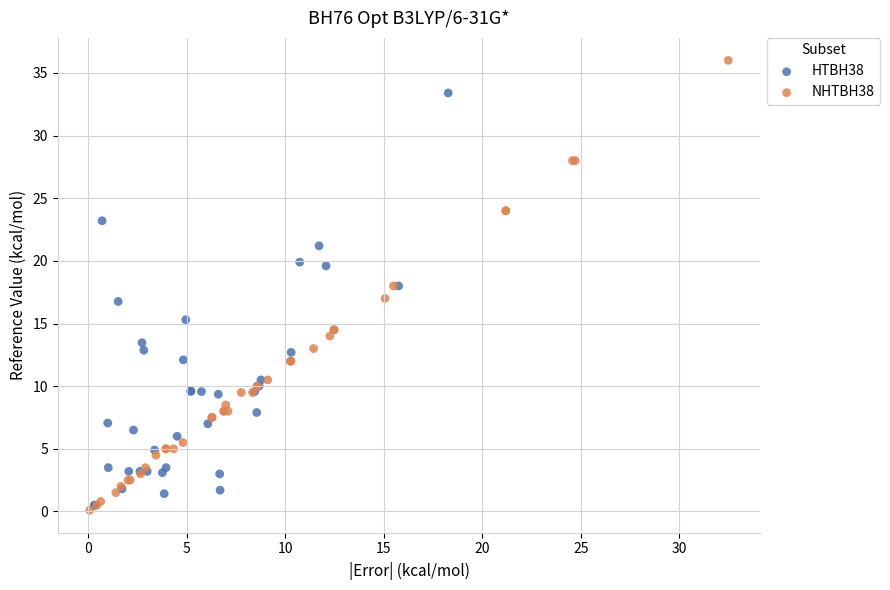

Which series reaches the maximum Y coordinate?

NHTBH38